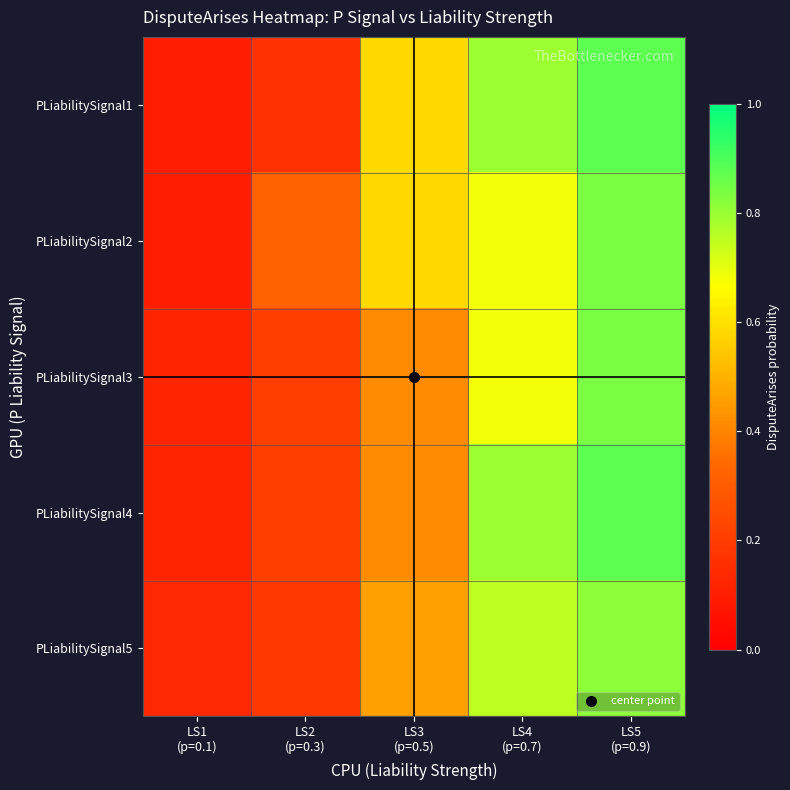

Reading left to right, extract all data points from this chart.

row_0: LS1
(p=0.1)=0.1	LS2
(p=0.3)=0.2	LS3
(p=0.5)=0.6	LS4
(p=0.7)=0.8	LS5
(p=0.9)=0.9
row_1: LS1
(p=0.1)=0.1	LS2
(p=0.3)=0.3	LS3
(p=0.5)=0.6	LS4
(p=0.7)=0.7	LS5
(p=0.9)=0.8
row_2: LS1
(p=0.1)=0.1	LS2
(p=0.3)=0.2	LS3
(p=0.5)=0.4	LS4
(p=0.7)=0.7	LS5
(p=0.9)=0.8
row_3: LS1
(p=0.1)=0.1	LS2
(p=0.3)=0.2	LS3
(p=0.5)=0.4	LS4
(p=0.7)=0.8	LS5
(p=0.9)=0.9
row_4: LS1
(p=0.1)=0.1	LS2
(p=0.3)=0.2	LS3
(p=0.5)=0.5	LS4
(p=0.7)=0.8	LS5
(p=0.9)=0.8